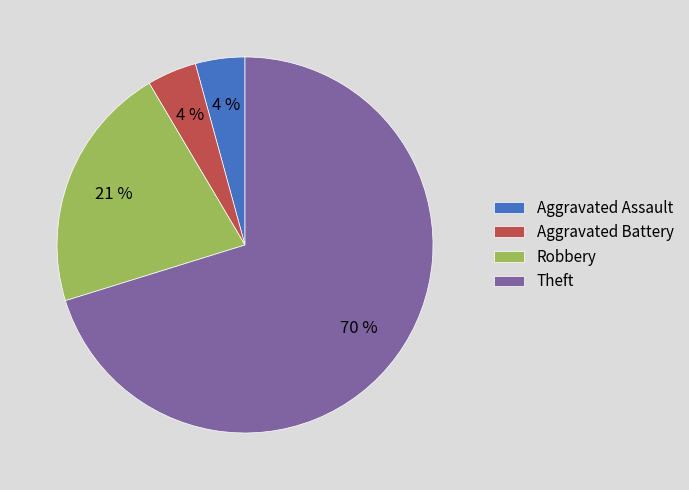

Between Theft and Aggravated Assault, which is larger?

Theft